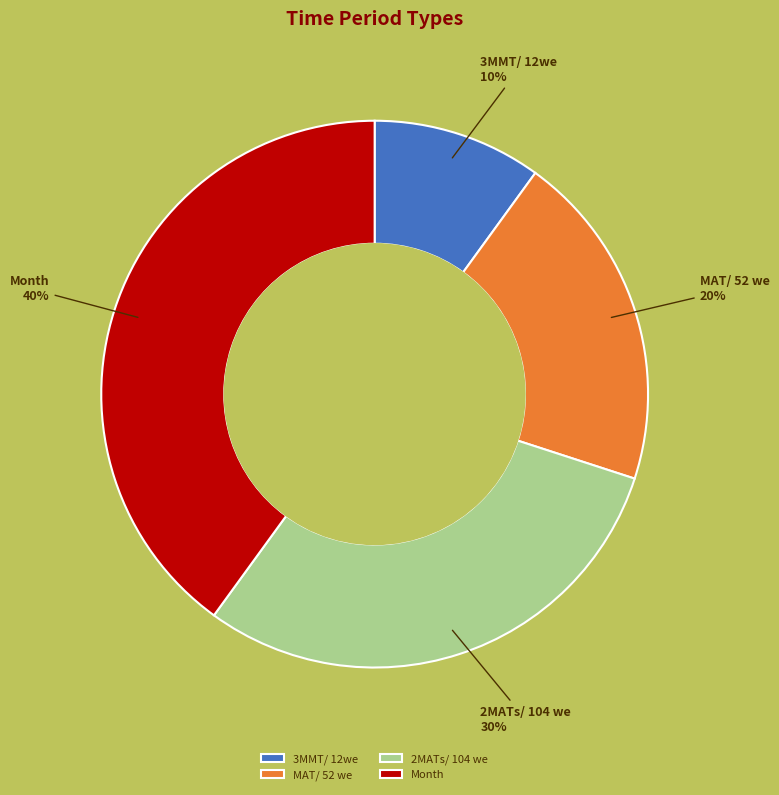

To the nearest percent, what is the average slice percentage?

25%